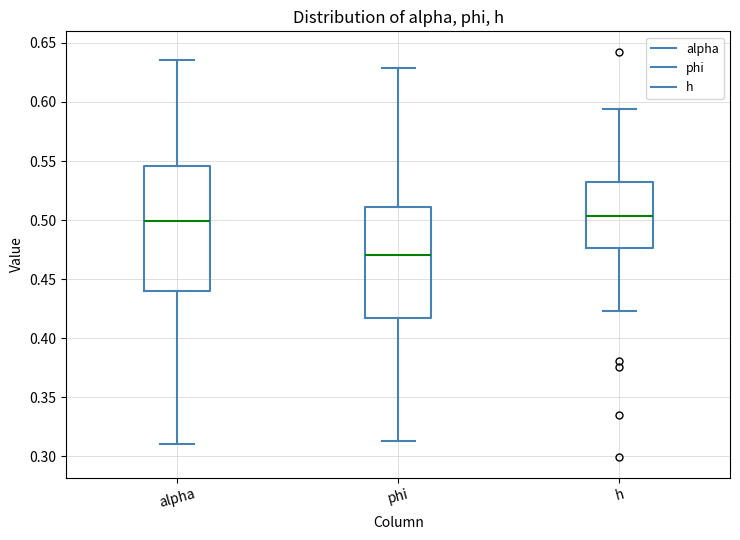

Comparing the boxes themselves (not the whiskers), which one is the tallest?

alpha